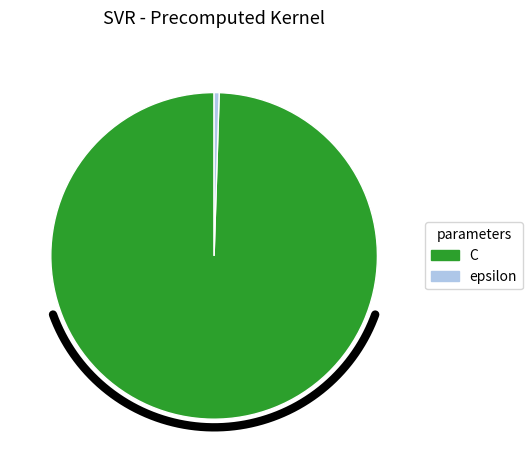

Which category accounts for the majority?

C